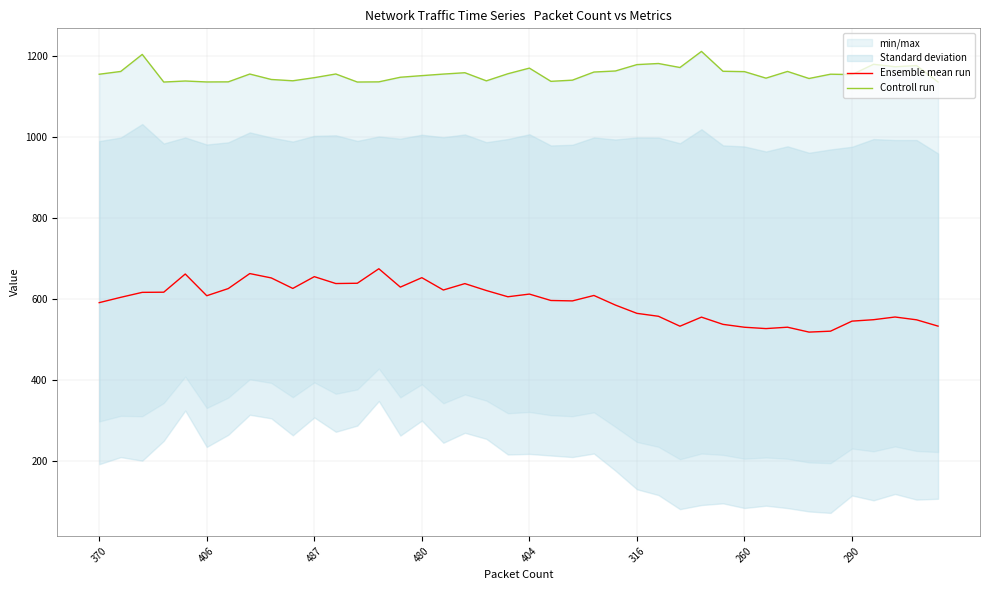

The Ensemble mean run series shows 925.4 at 290. True or false?

False